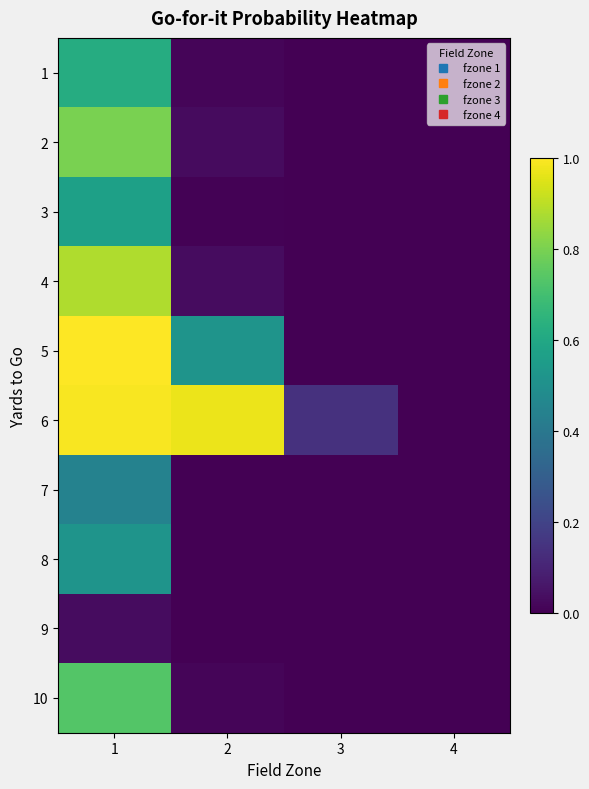

What is the total value across all series at 2?

1.6